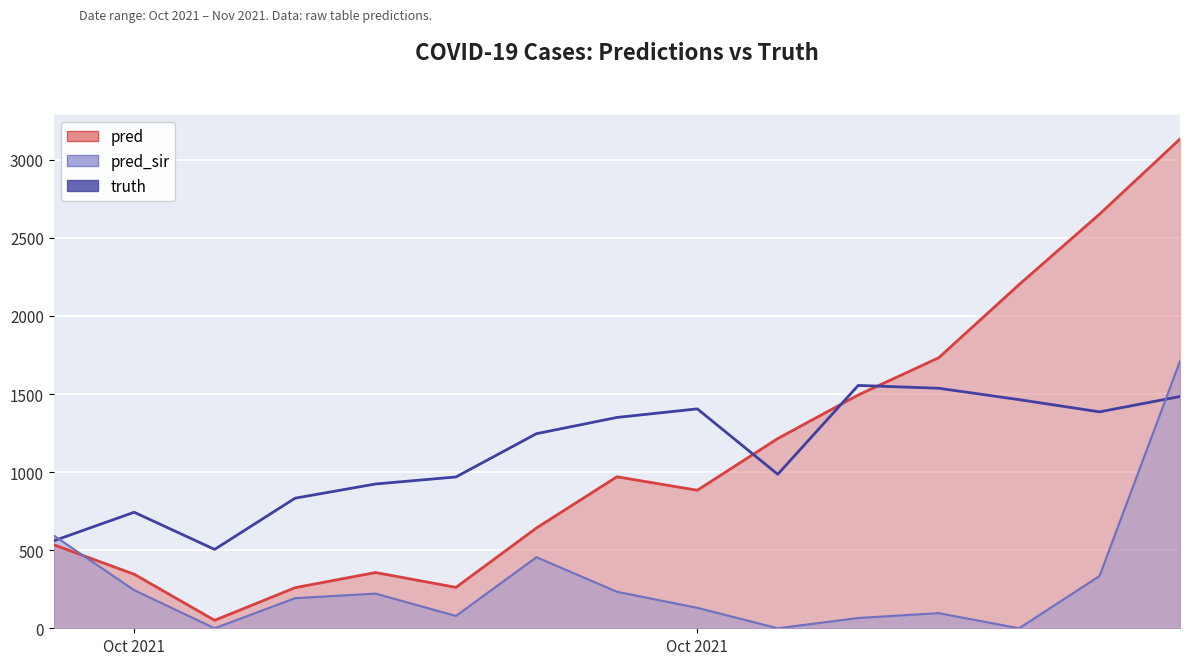

Is it true that pred equals 1422.8 at 2021-10-25?

False